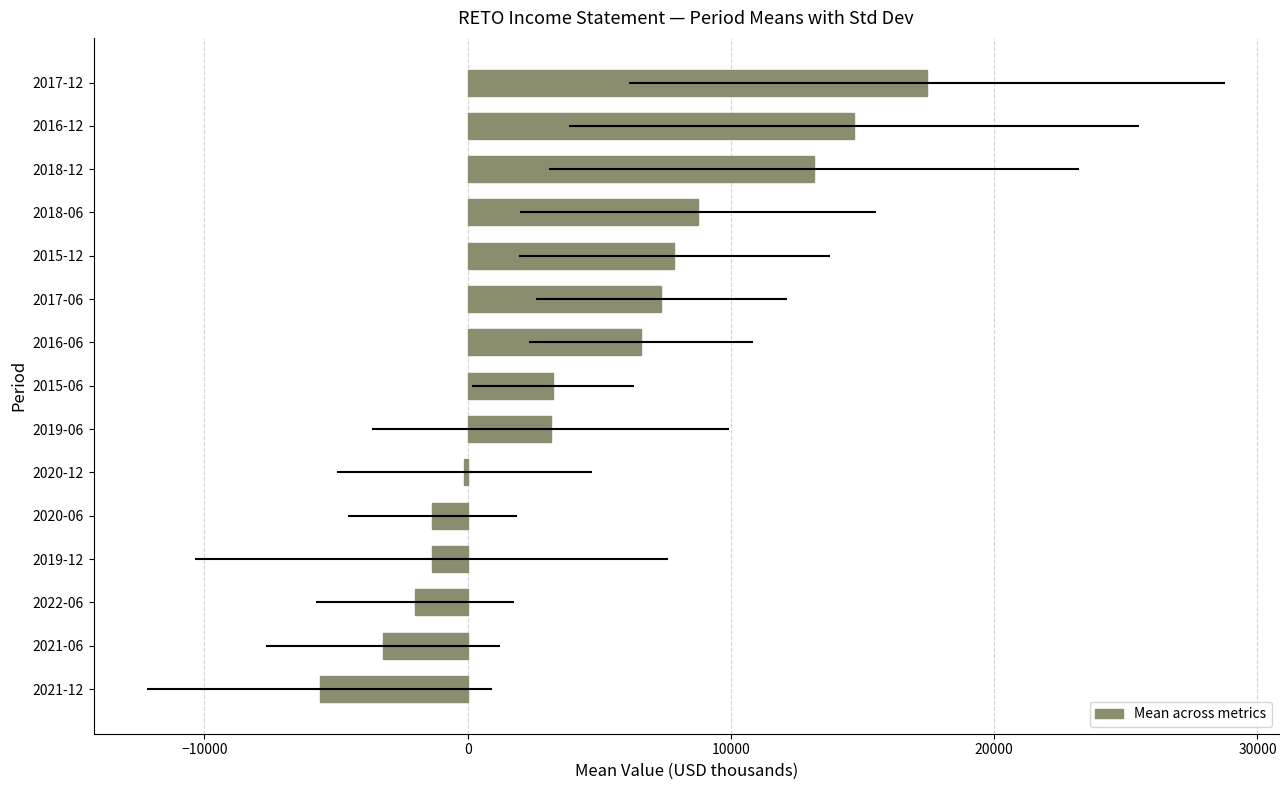

Are the bars grouped side by side (vs. stacked)?

No